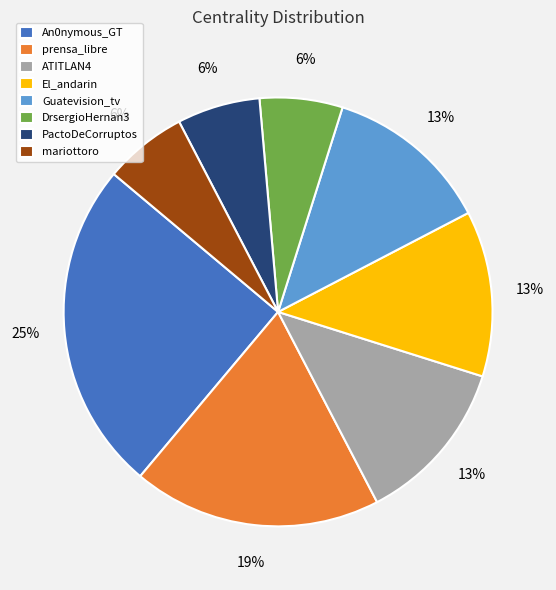

To the nearest percent, what is the average slice percentage?

12%